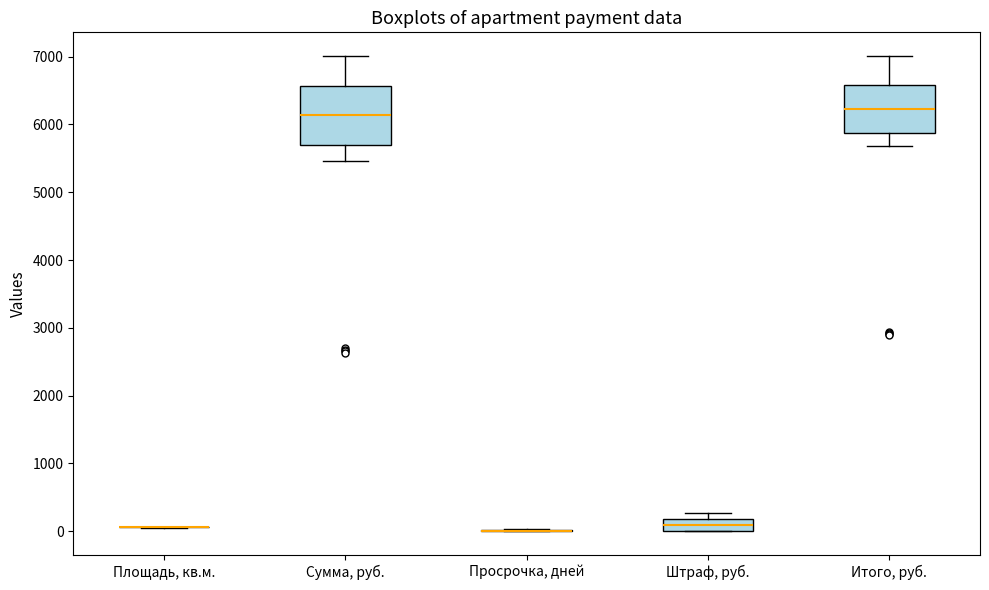

Which box is the tallest, from its lower edge to its upper edge?

Сумма, руб.